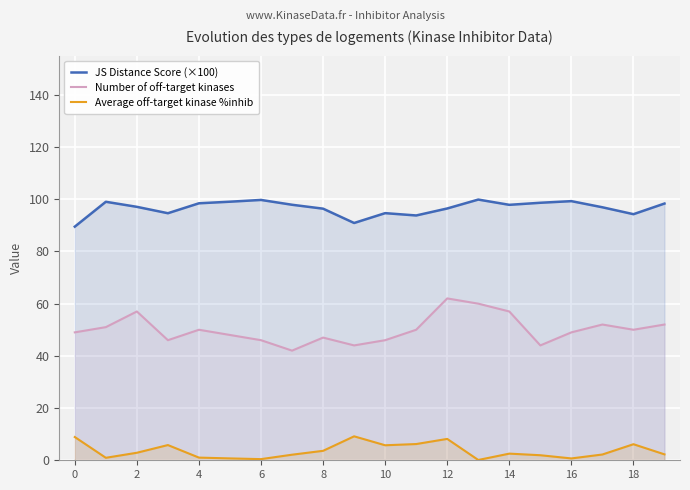

How many lines are shown in the chart?

3